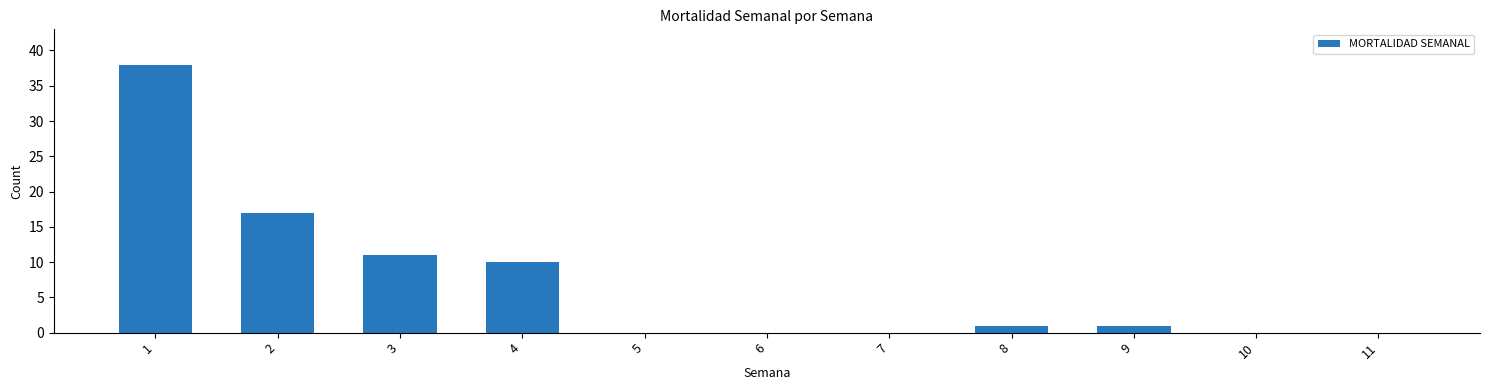

What is the greatest value displayed?

38